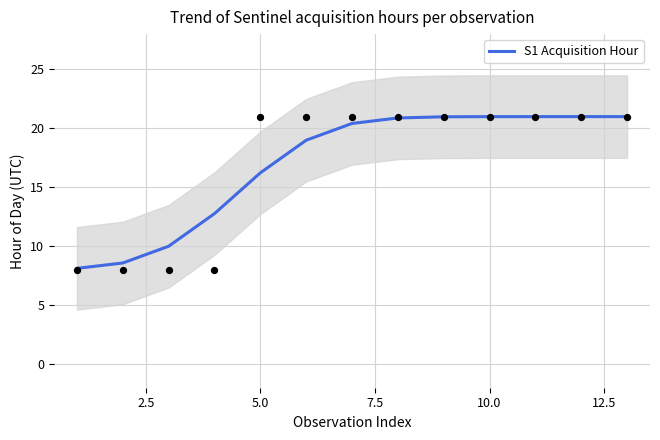

Is it true that S1 Acquisition Hour equals 16.2 at 5.0?

True